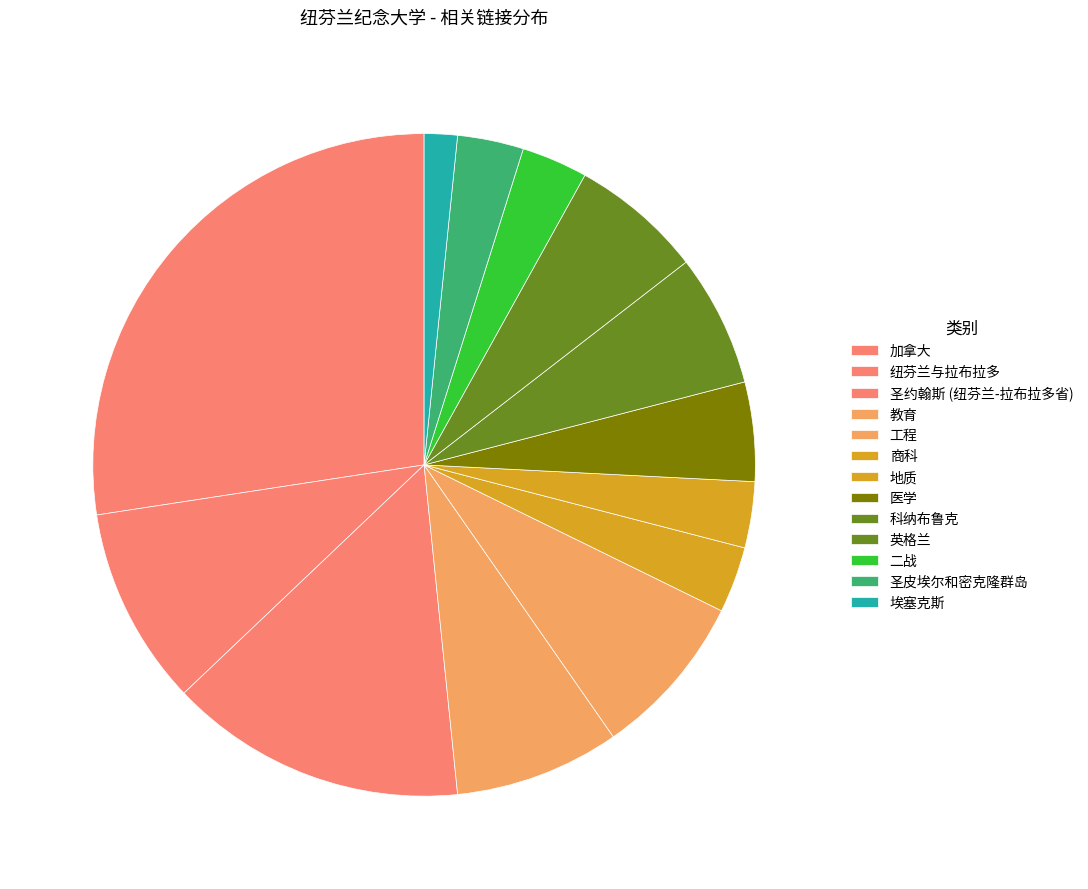

What portion of the pie excludes 教育?

91.9%